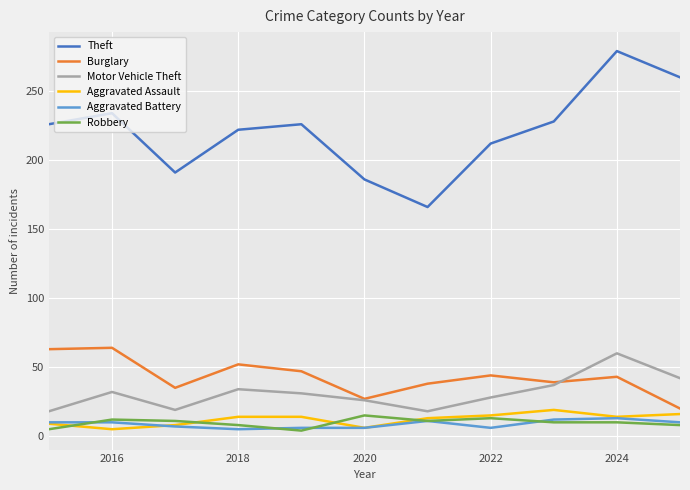

What is the maximum value for Aggravated Assault?

19